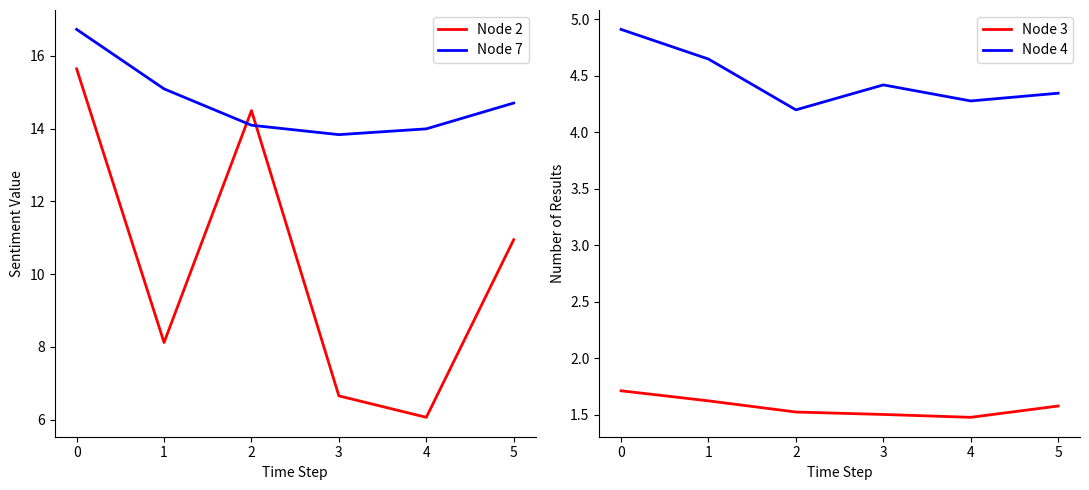

True or false: Node 2 has a value of 6.7 at 3.

True